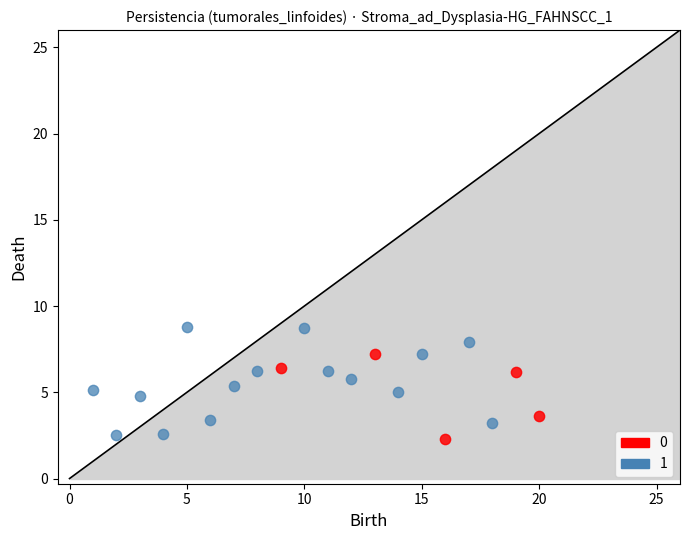

What are all the series names shown in the legend?

0, 1